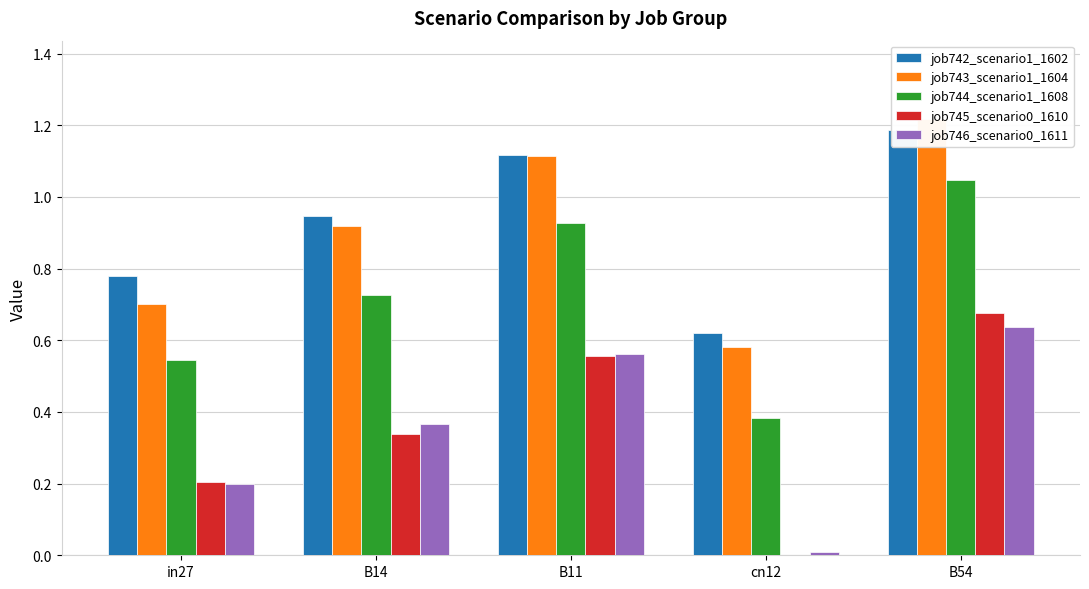

What is the value of the job742_scenario1_1602 bar at the 2nd from the left?

0.9